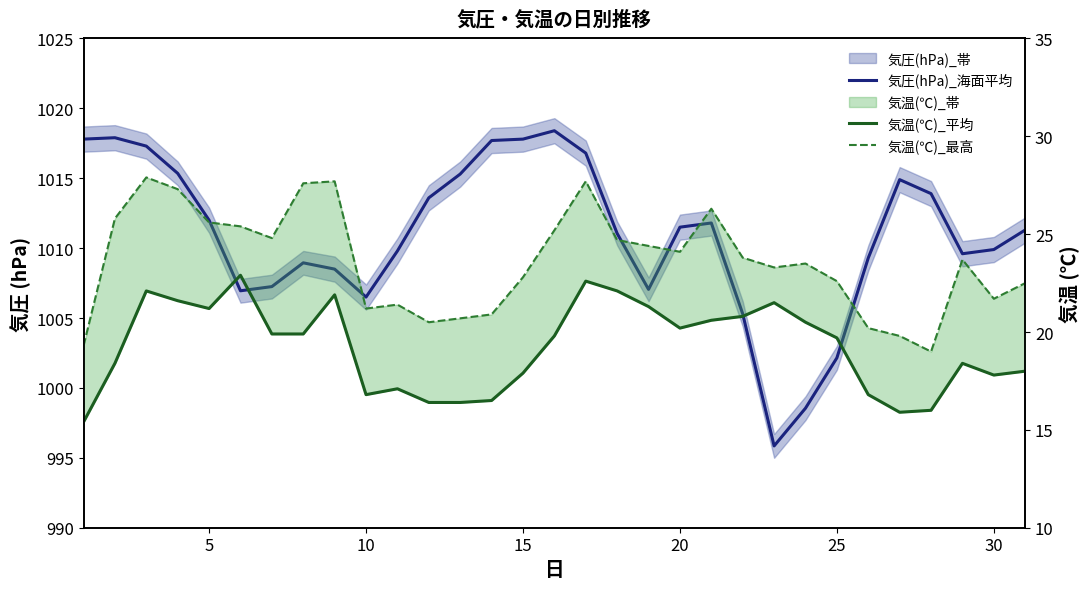

Is this an area chart (filled region under the line)?

No